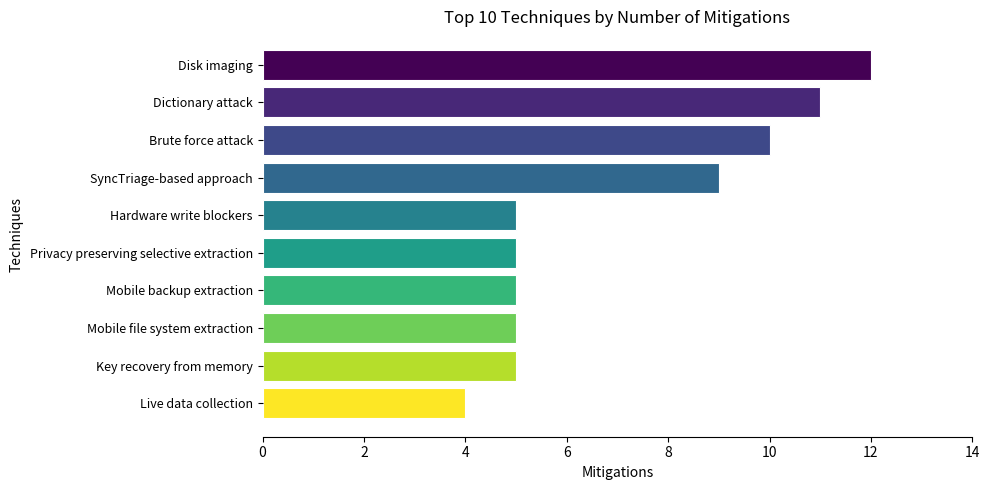

What is the minimum value shown in the chart?

4